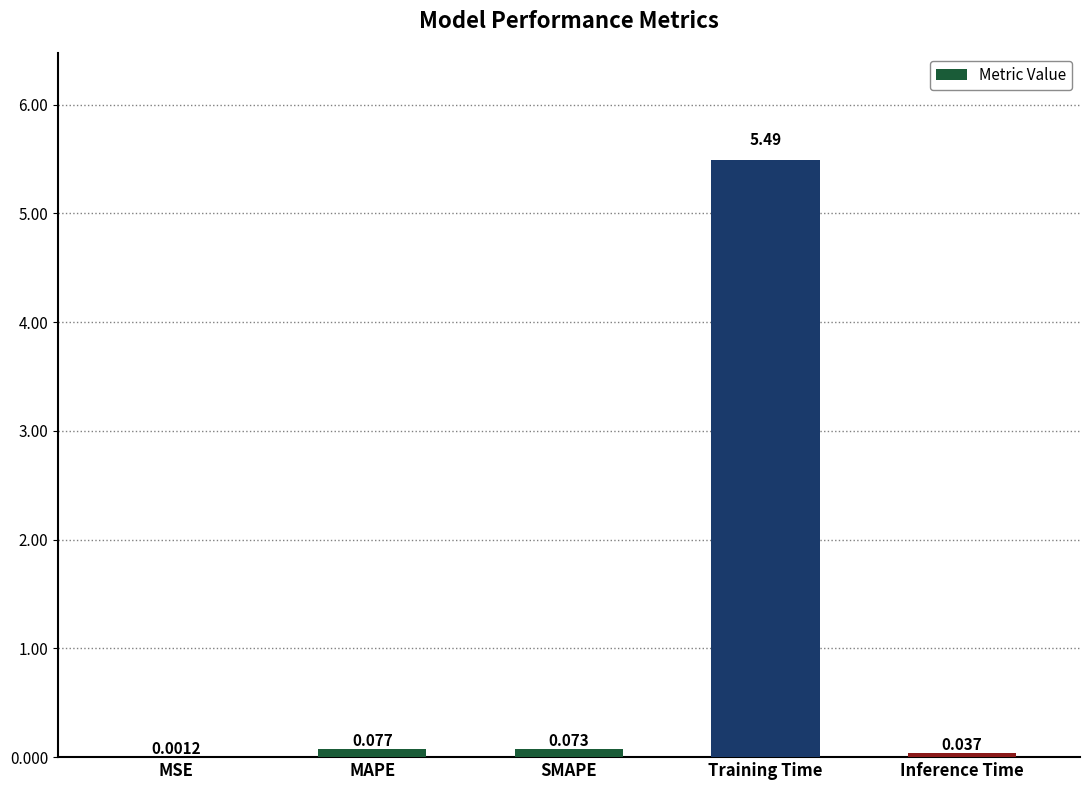

Read the value at Training Time.

5.5